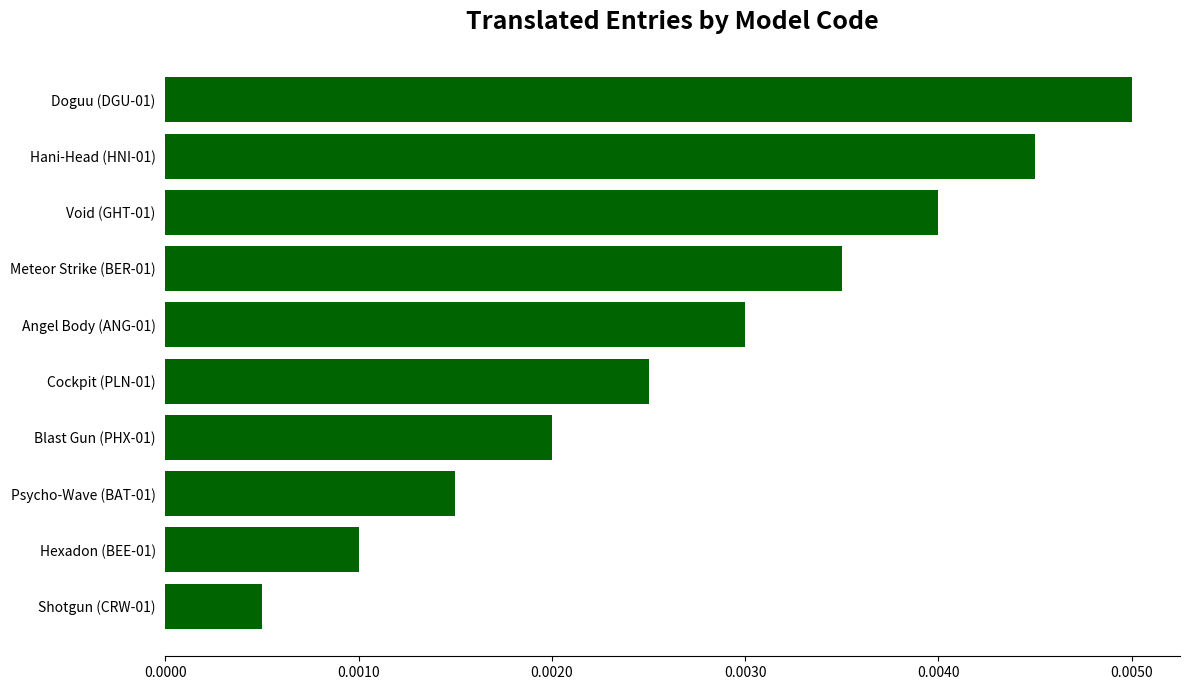

Between Psycho-Wave (BAT-01) and Blast Gun (PHX-01), which is larger?

Blast Gun (PHX-01)